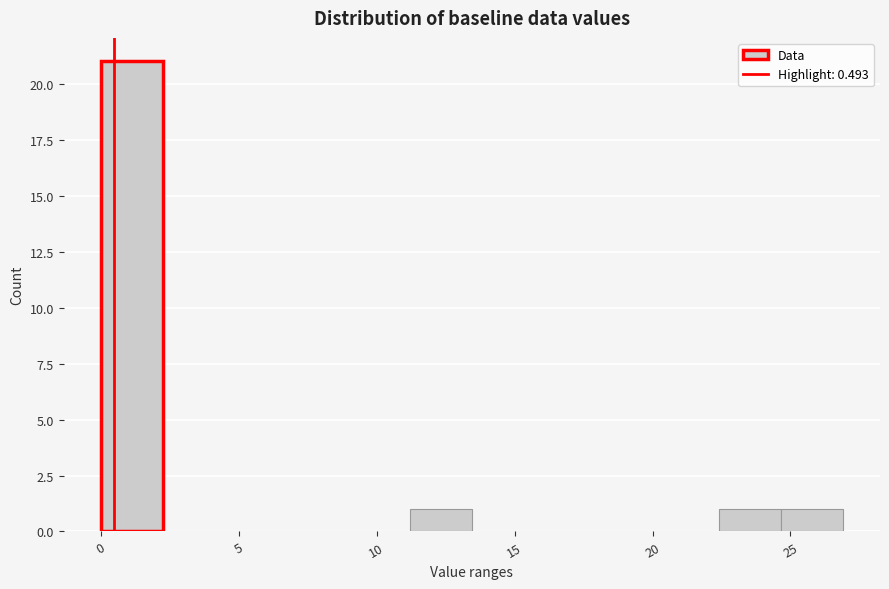

Reading left to right, transcribe this chart: for each bar, give the range it covers on the x-axis and its height. Neither the bar edges nor the heights are printed on the chart, so give them approximately, as read against the axes.

0.0 to 2.0: 21
2.0 to 4.5: 0
4.5 to 6.5: 0
6.5 to 9.0: 0
9.0 to 11.0: 0
11.0 to 13.5: 1
13.5 to 15.5: 0
15.5 to 18.0: 0
18.0 to 20.0: 0
20.0 to 22.5: 0
22.5 to 24.5: 1
24.5 to 27.0: 1